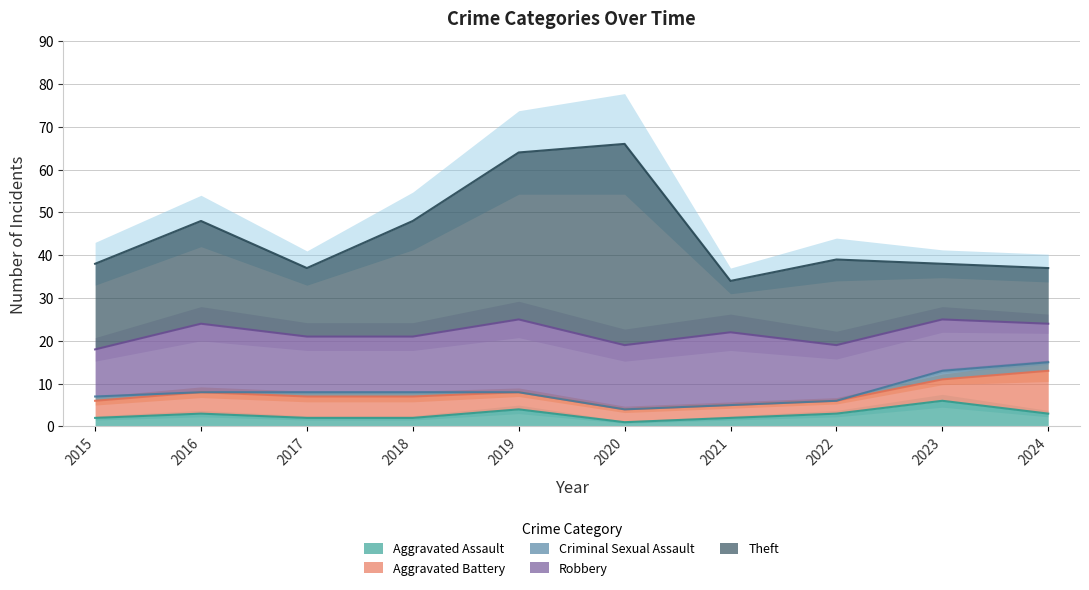

How many data points in Criminal Sexual Assault are above 1?

2